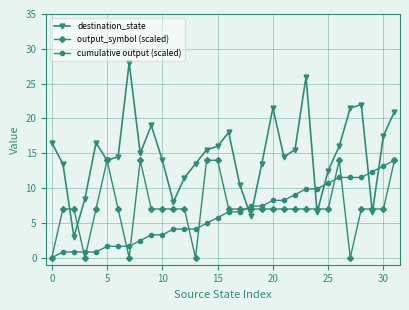

Which series has the widest spread of values?

destination_state